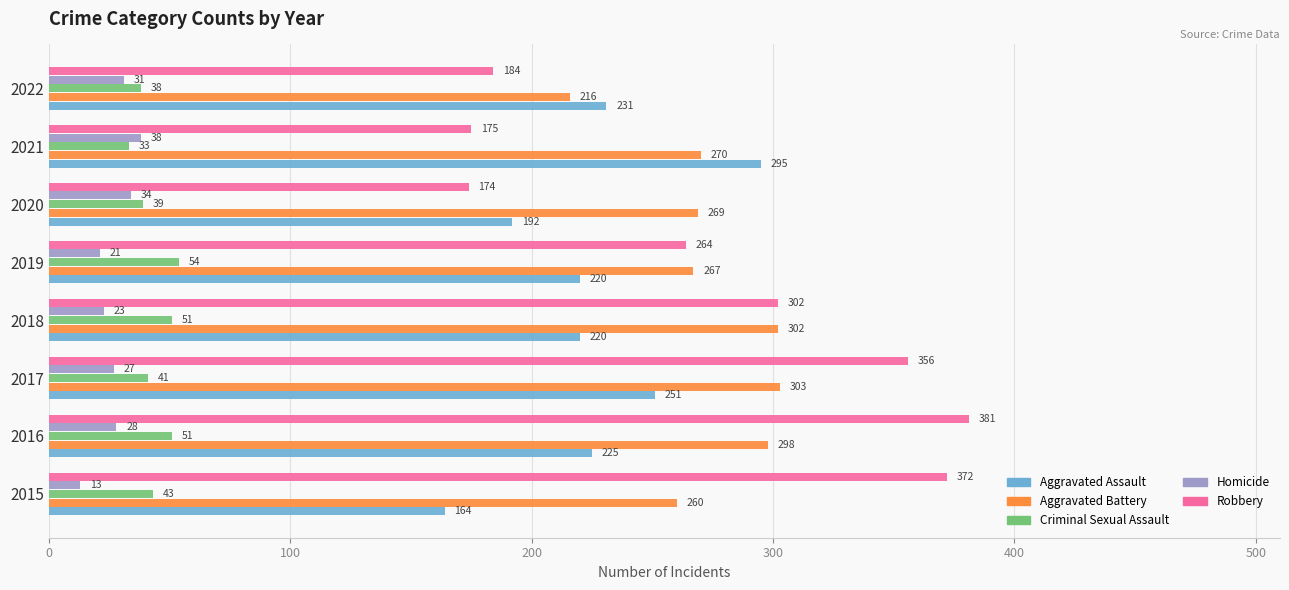

What is the sum of the Criminal Sexual Assault values at 2022 and 2019?

92